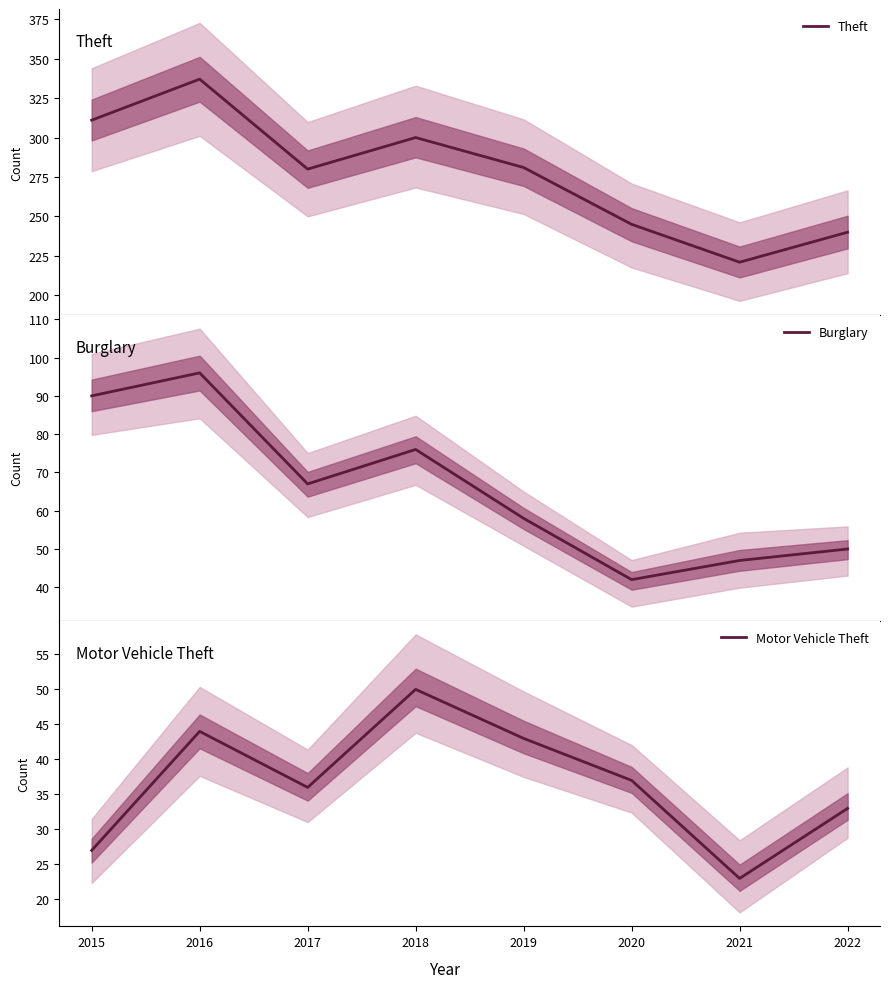

Which category has the highest value in the Burglary series?

2016